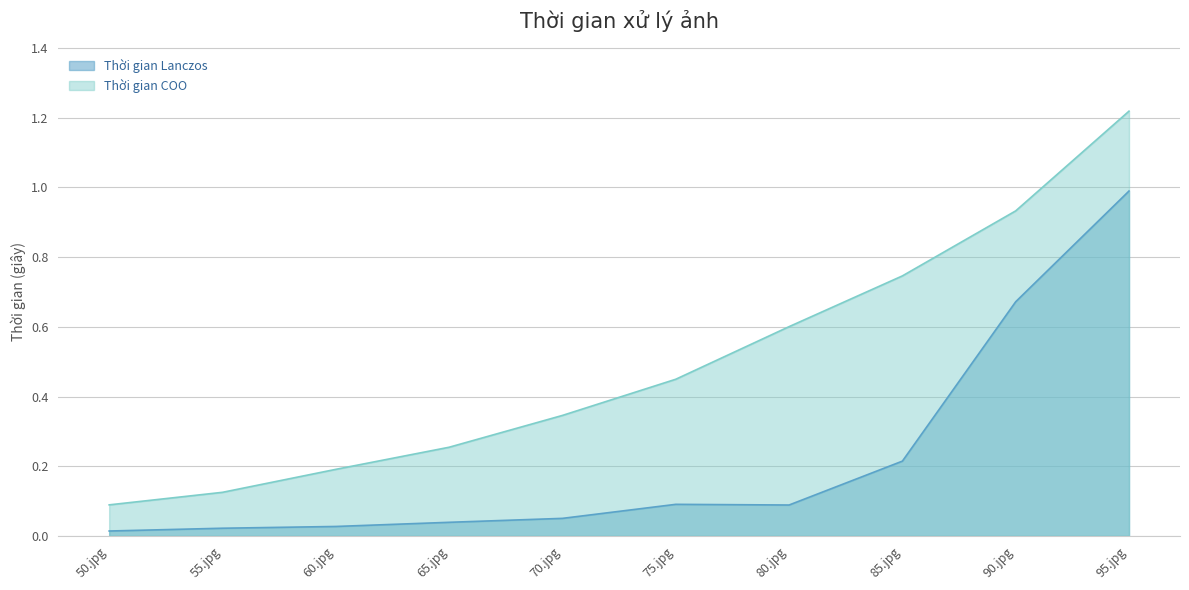

What is the value of the Thời gian Lanczos point at the 5th from the left?

0.1